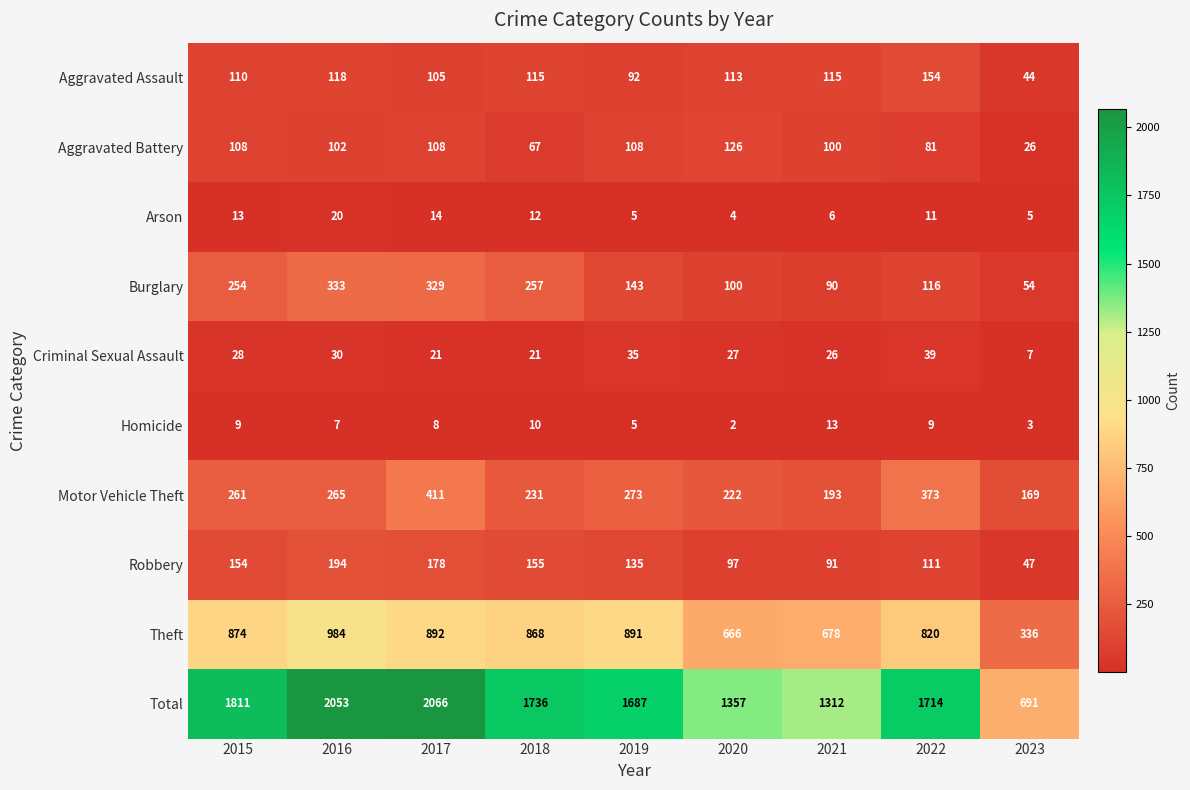

Which series has the largest total across all categories?

Total